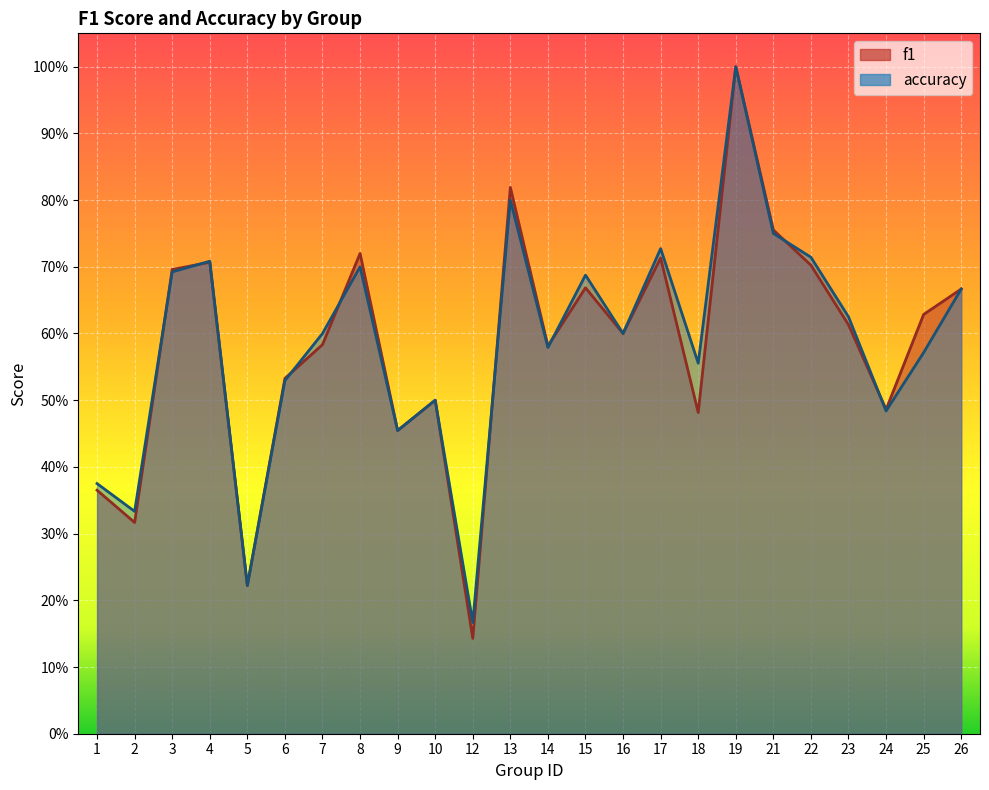

What is the smallest value displayed?

0.1